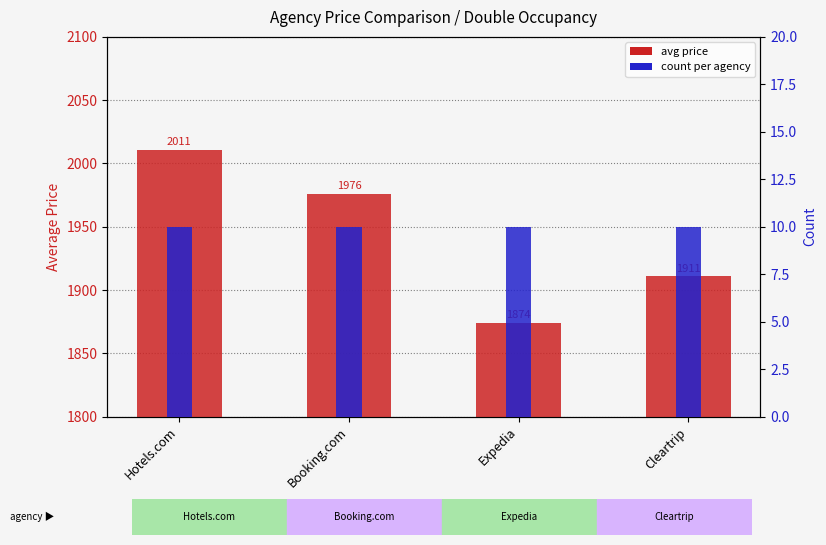

Between Booking.com and Hotels.com, which is larger?

Hotels.com